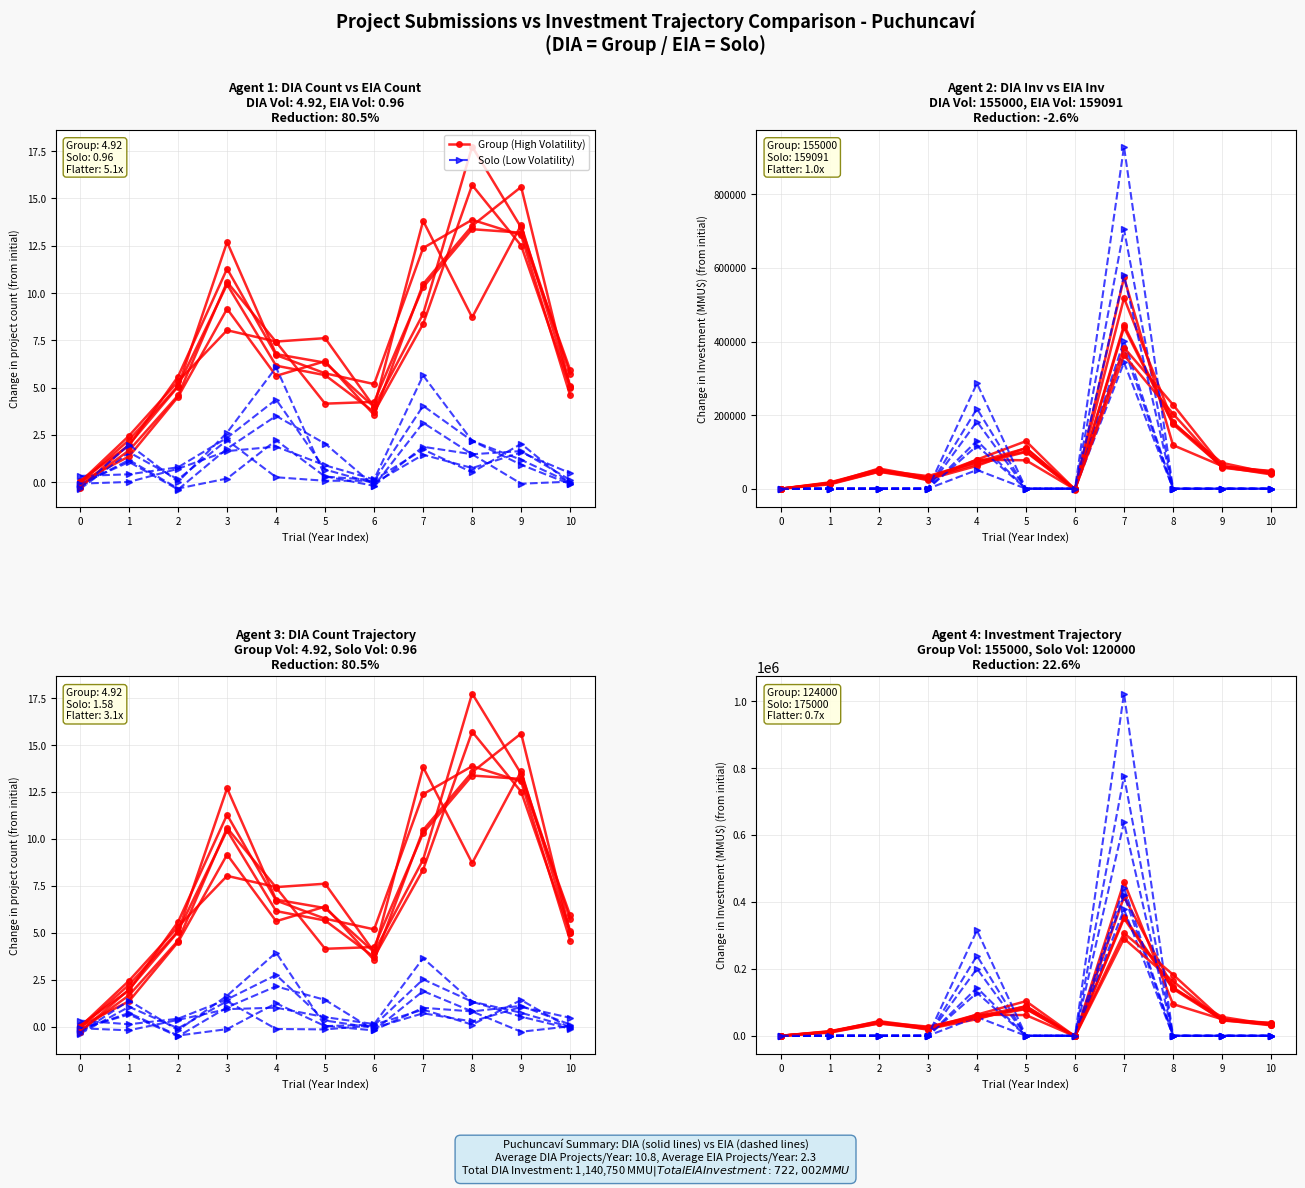

Is it true that Group (High Volatility) equals 0.0 at 0?

False